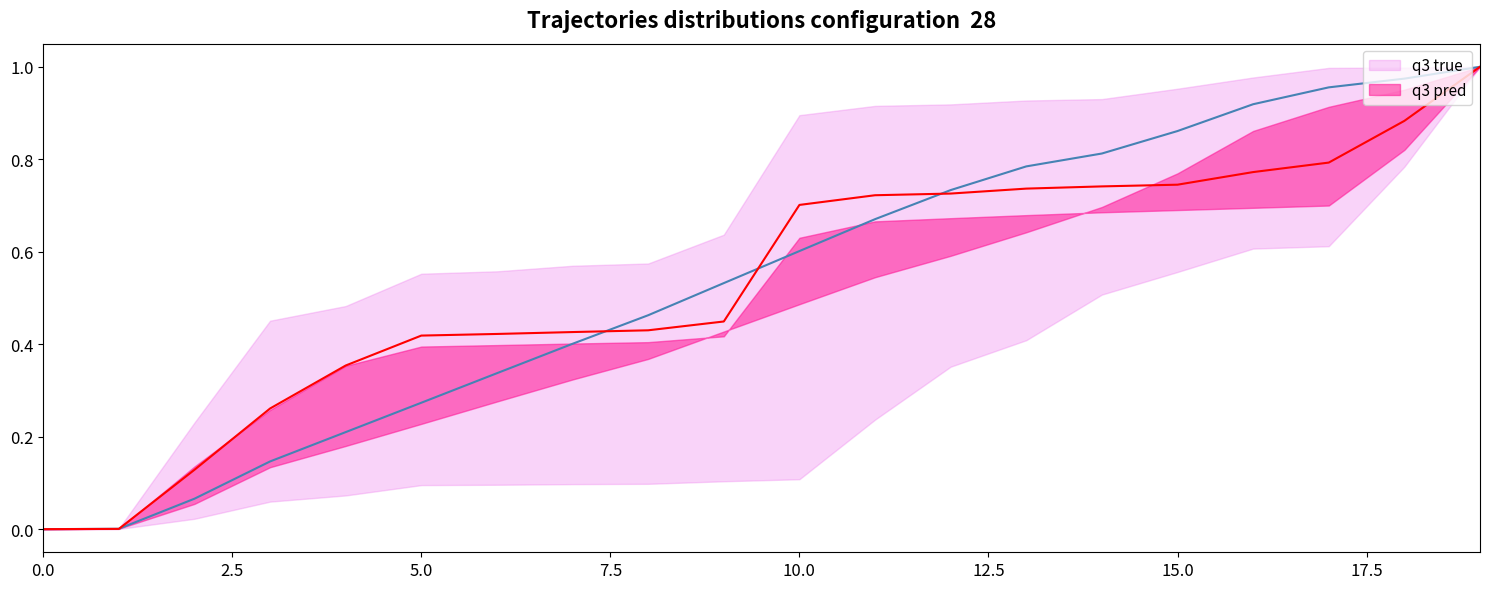

Rank the series at 12 from lowest to highest value.

q3 pred, q3 true